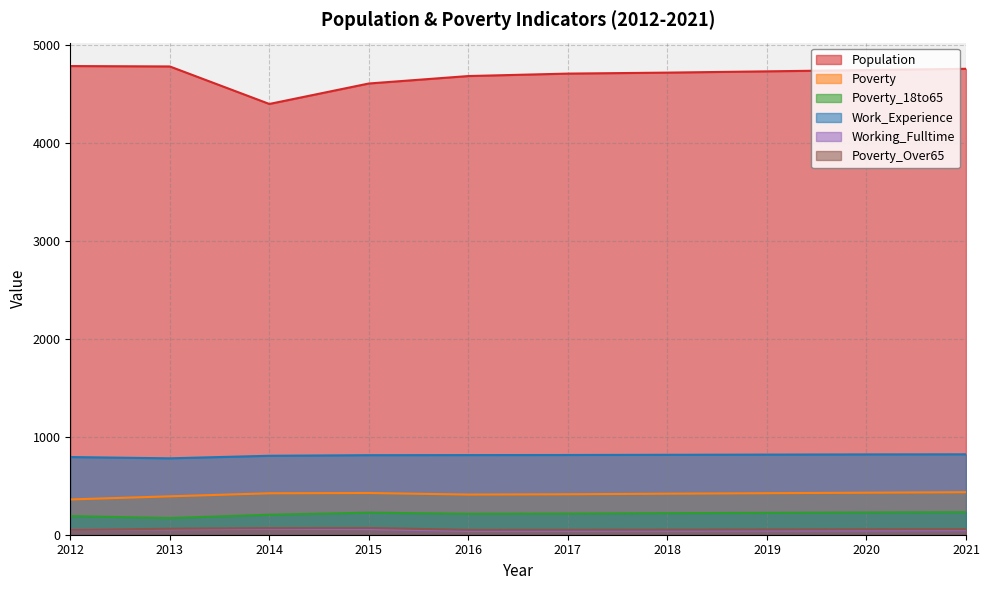

Is the value of Poverty at 2013 greater than the value of Population at 2015?

No